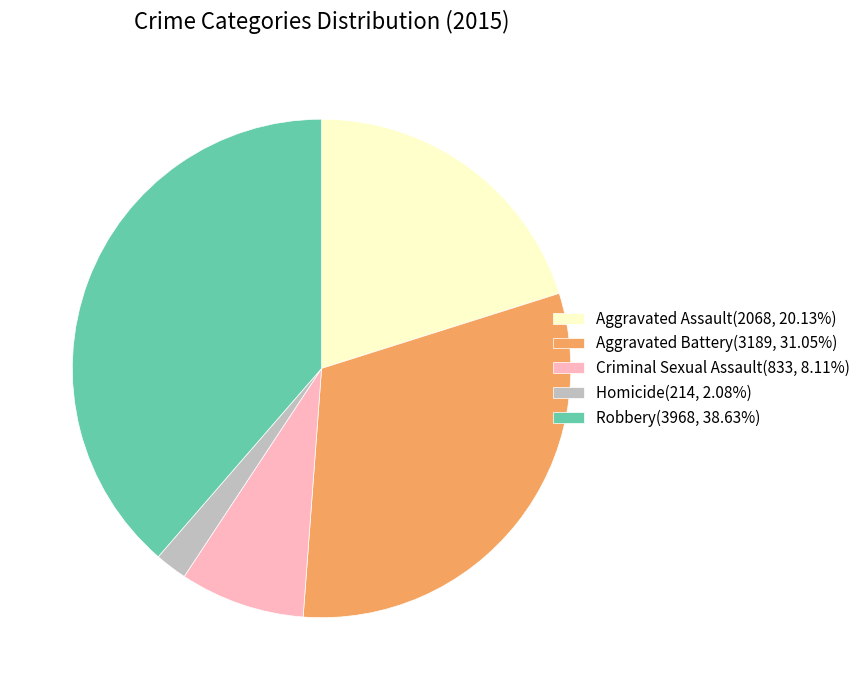

Is the sum of Aggravated Assault(2068, 20.13%) and Homicide(214, 2.08%) greater than half?

No